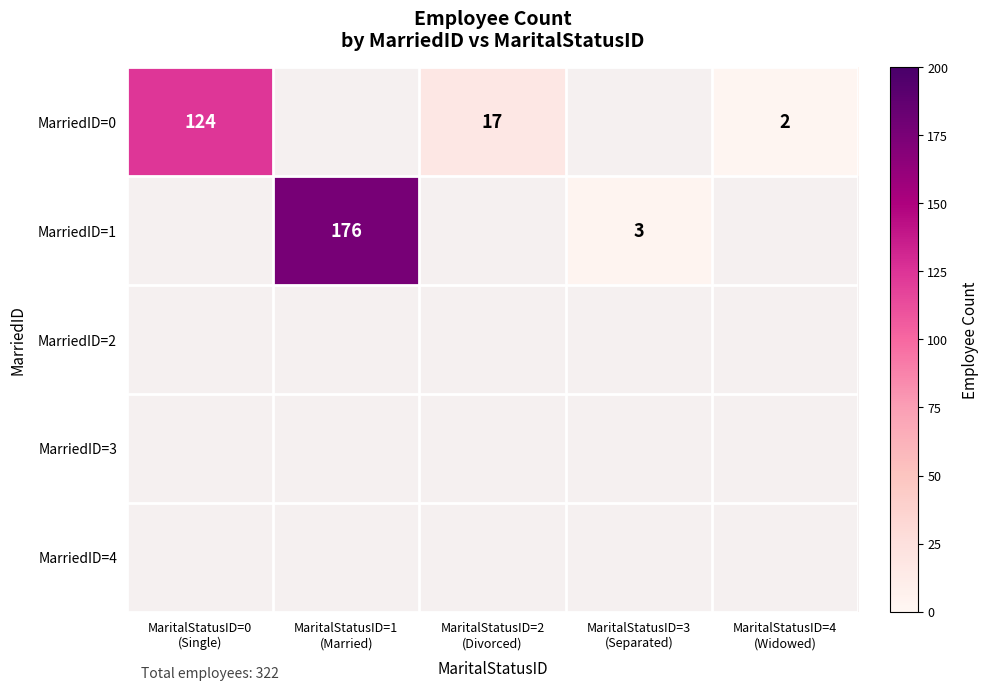

List the labels in order of MarriedID=4 value, smallest first.

MaritalStatusID=0 (Single), MaritalStatusID=1 (Married), MaritalStatusID=2 (Divorced), MaritalStatusID=3 (Separated), MaritalStatusID=4 (Widowed)